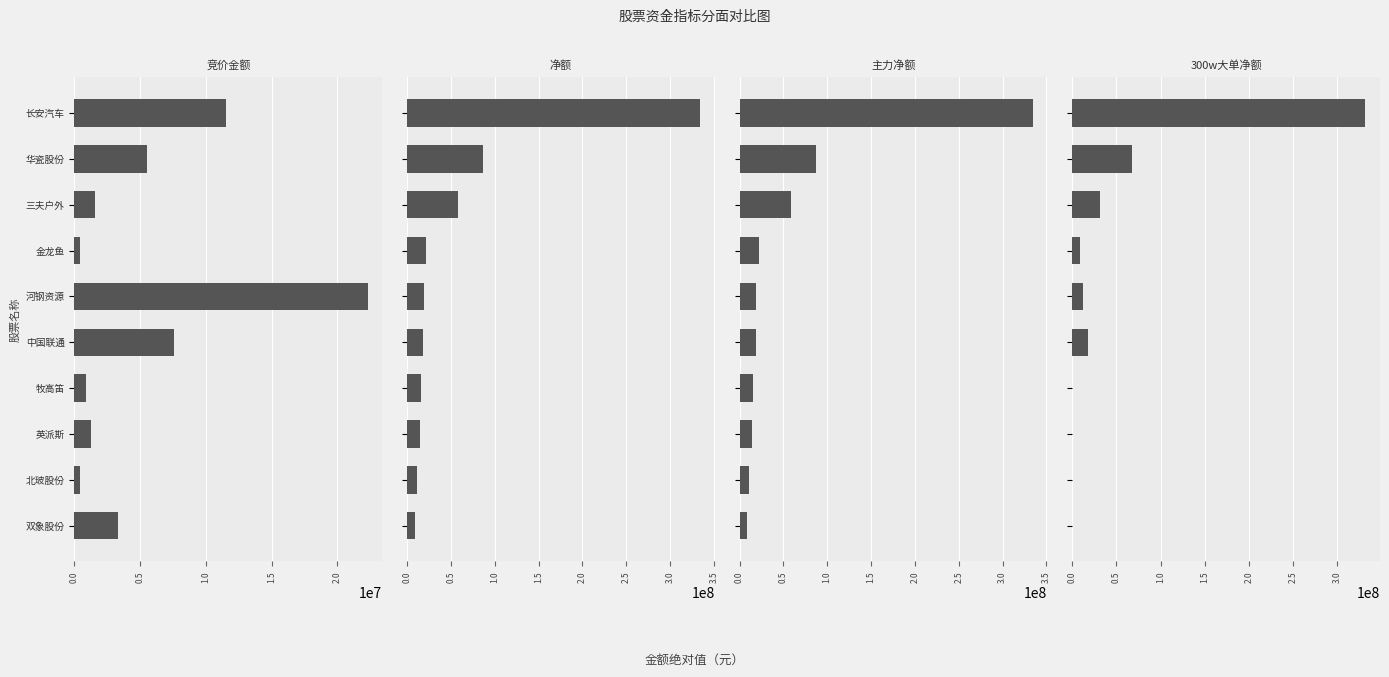

Is it true that 竞价金额 equals 2322426 at 双象股份?

False